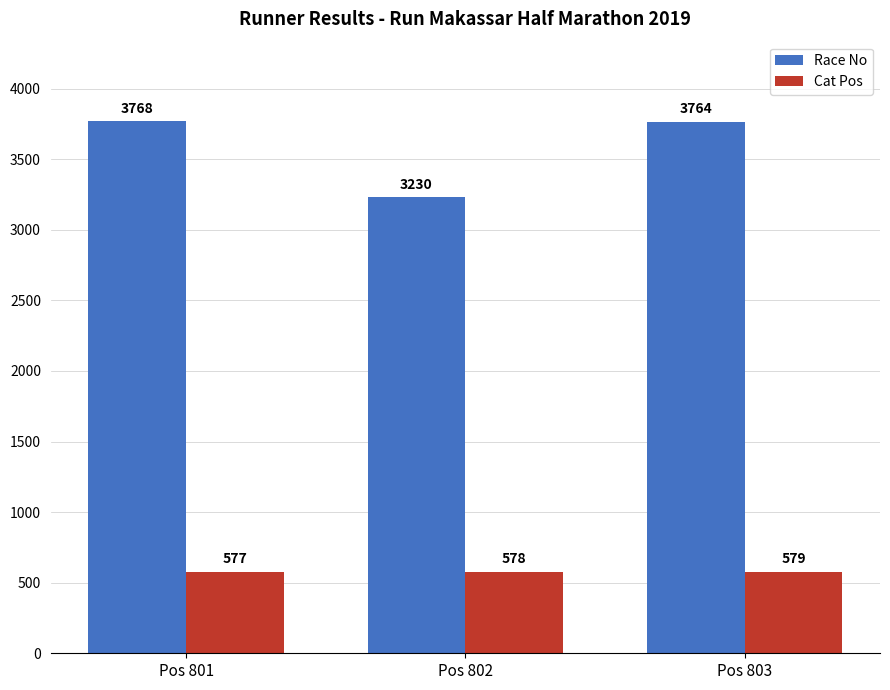

Reading left to right, list all the values displayed in this chart.

Race No: 3768	3230	3764
Cat Pos: 577	578	579